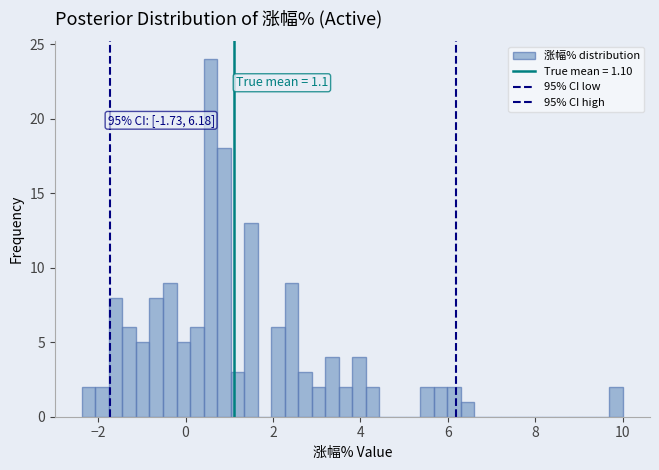

Around what value on the x-axis is the tallest bar? Give the approximate position of its centre, as read against the axis.

0.6